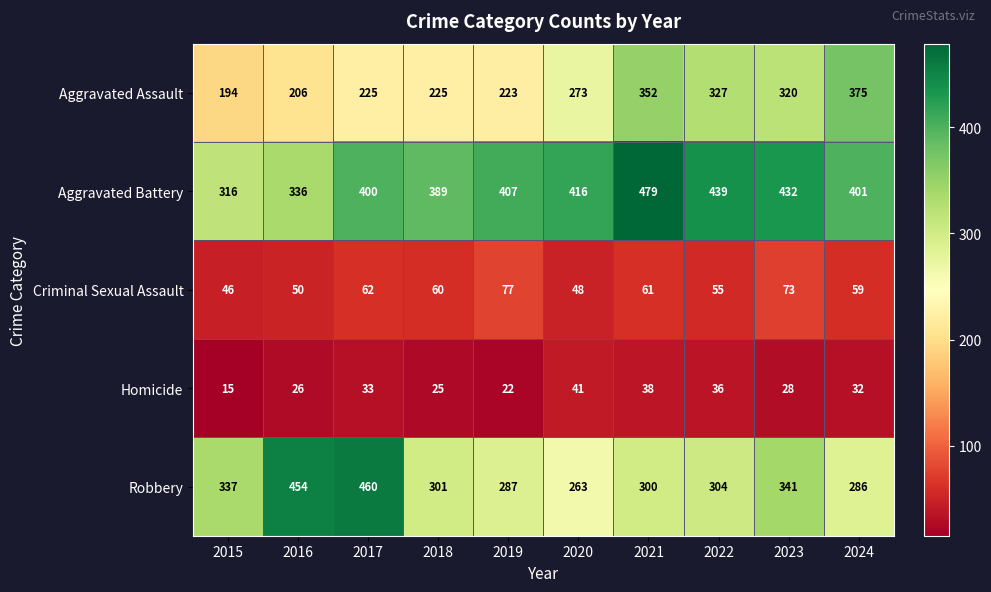

The value of Homicide at 2024 is 32. True or false?

True